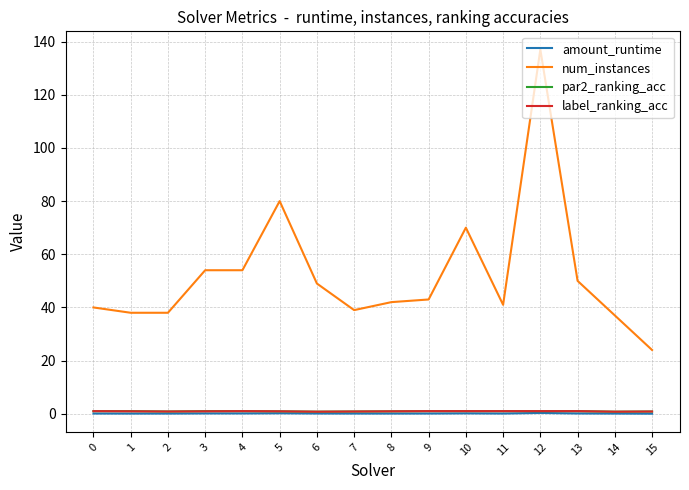

True or false: amount_runtime has a value of 0.3 at 12.

True